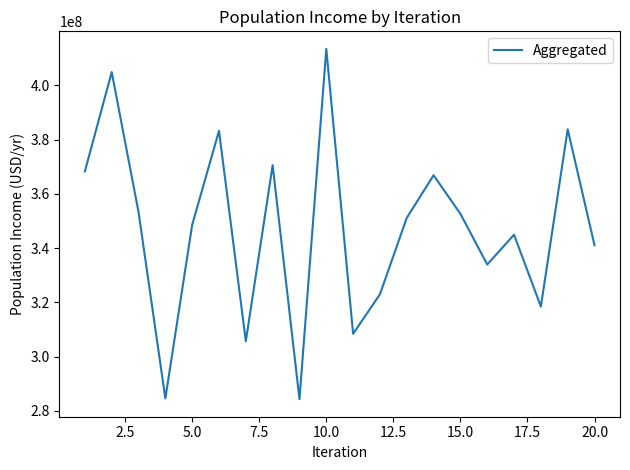

What is the maximum value shown in the chart?

413433287.5